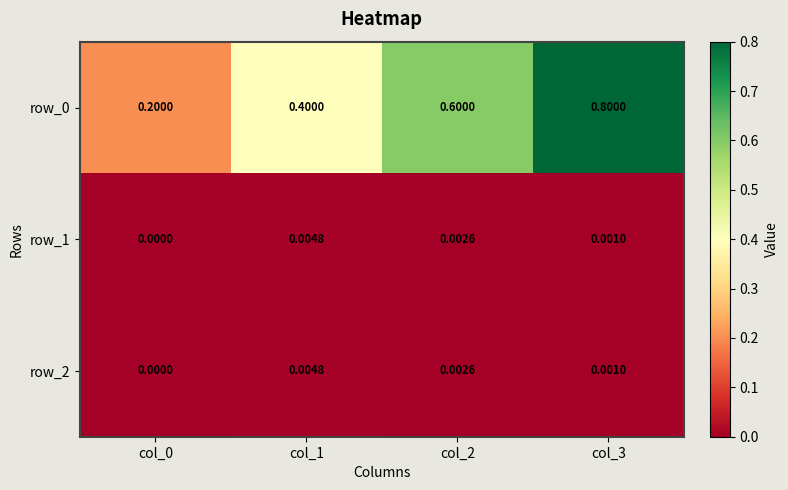

Is the value of row_2 at col_2 greater than the value of row_0 at col_3?

No